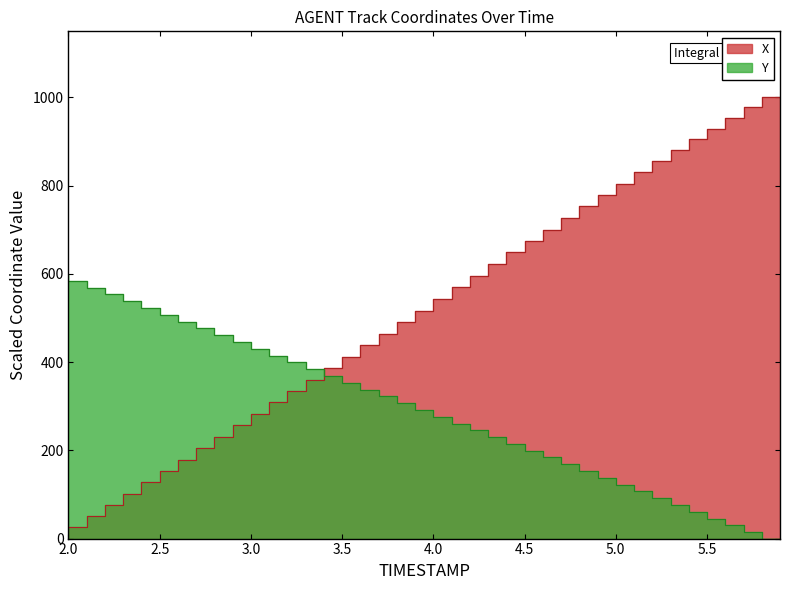

Rank the categories by X value from highest to lowest.

5.9, 5.8, 5.7, 5.6, 5.5, 5.4, 5.3, 5.2, 5.1, 5.0, 4.9, 4.8, 4.7, 4.6, 4.5, 4.4, 4.3, 4.2, 4.1, 4.0, 3.9, 3.8, 3.7, 3.6, 3.5, 3.4, 3.3, 3.2, 3.1, 3.0, 2.9, 2.8, 2.7, 2.6, 2.5, 2.4, 2.3, 2.2, 2.1, 2.0